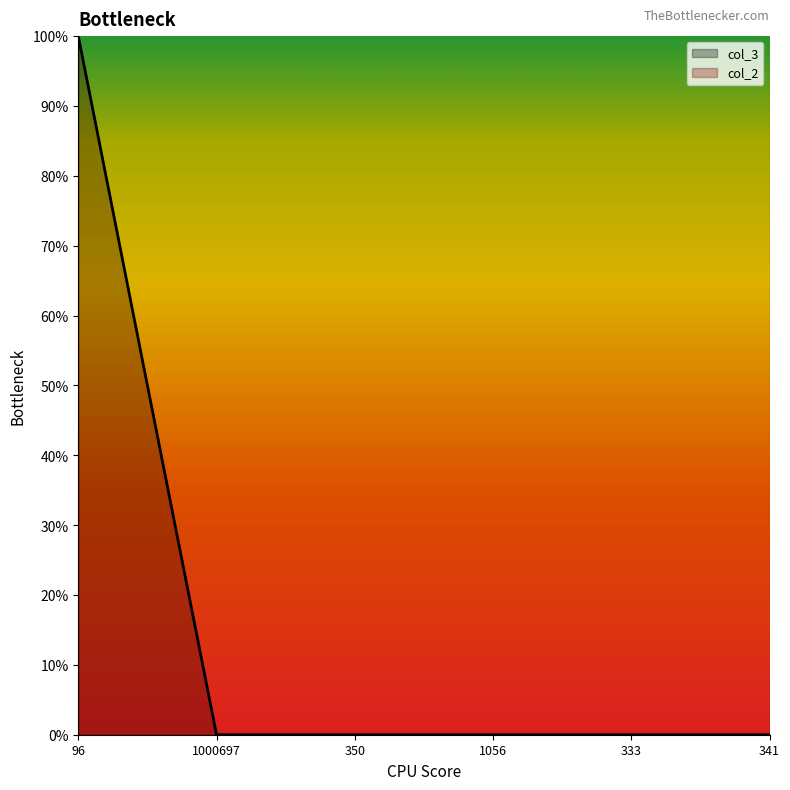

Between 1000697 and 333, which is larger?

1000697